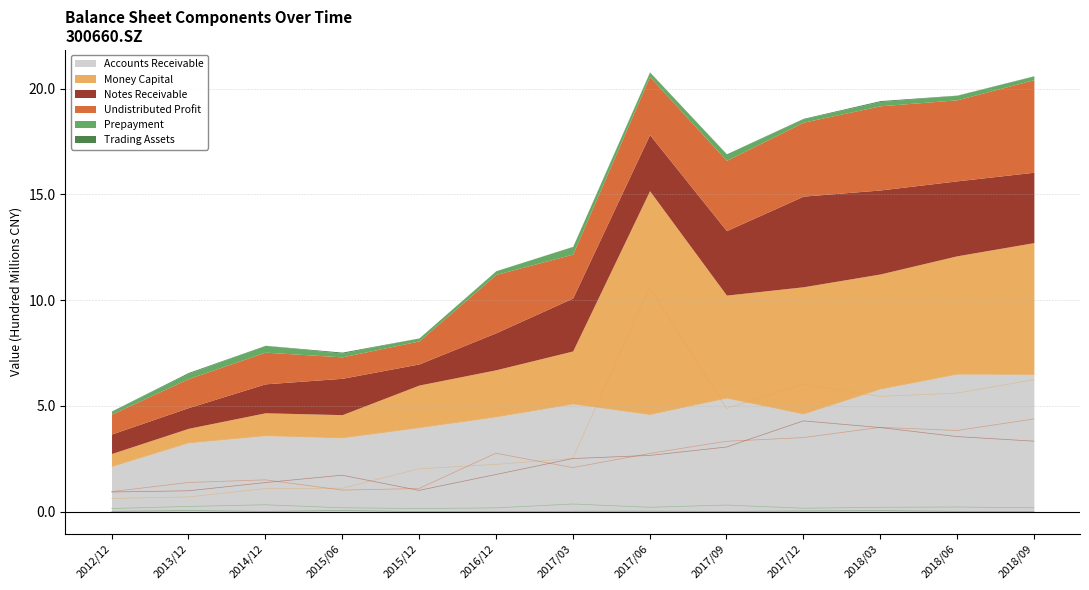

What is the highest value of the Accounts Receivable series?

6.5